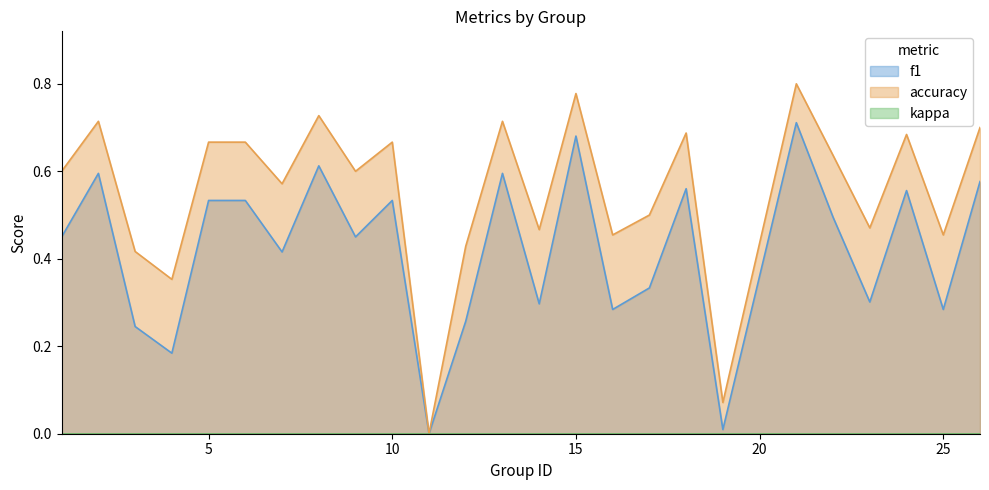

List the series in order of their overall mean, highest first.

accuracy, f1